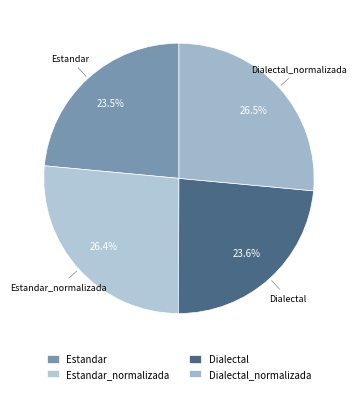

To the nearest percent, what portion does Dialectal_normalizada represent?

26%